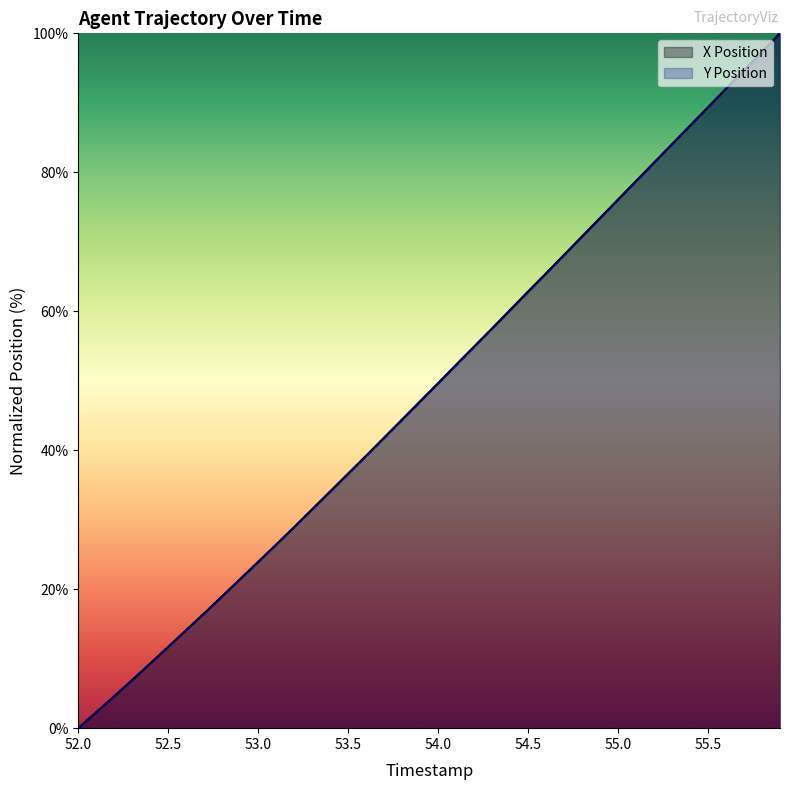

Rank the categories by Y Position value from lowest to highest.

52.0, 52.1, 52.2, 52.3, 52.4, 52.5, 52.6, 52.7, 52.8, 52.9, 53.0, 53.1, 53.2, 53.3, 53.4, 53.5, 53.6, 53.7, 53.8, 53.9, 54.0, 54.1, 54.2, 54.3, 54.4, 54.5, 54.6, 54.7, 54.8, 54.9, 55.0, 55.1, 55.2, 55.3, 55.4, 55.5, 55.6, 55.7, 55.8, 55.9